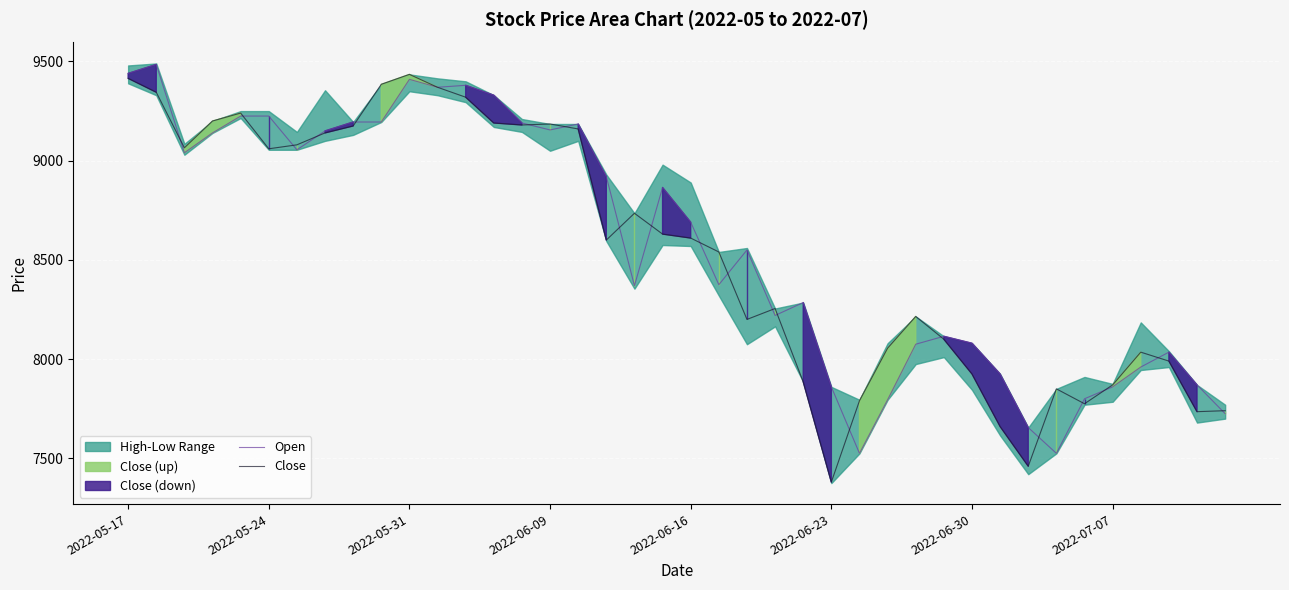

What is the minimum value for Close?

7380